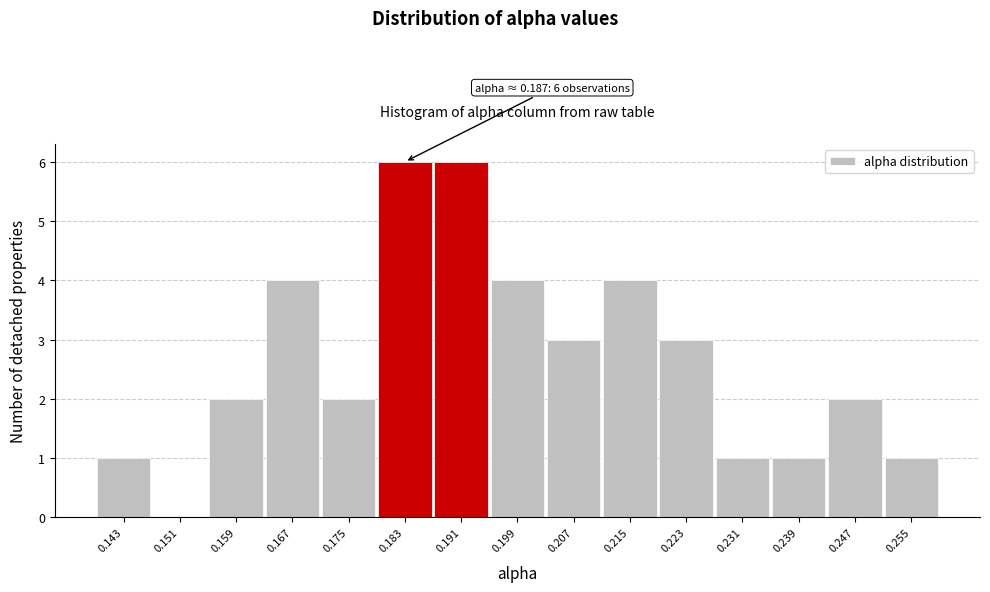

Reading left to right, list all the values displayed in this chart.

0.143=1	0.151=0	0.159=2	0.167=4	0.175=2	0.183=6	0.191=6	0.199=4	0.207=3	0.215=4	0.223=3	0.231=1	0.239=1	0.247=2	0.255=1